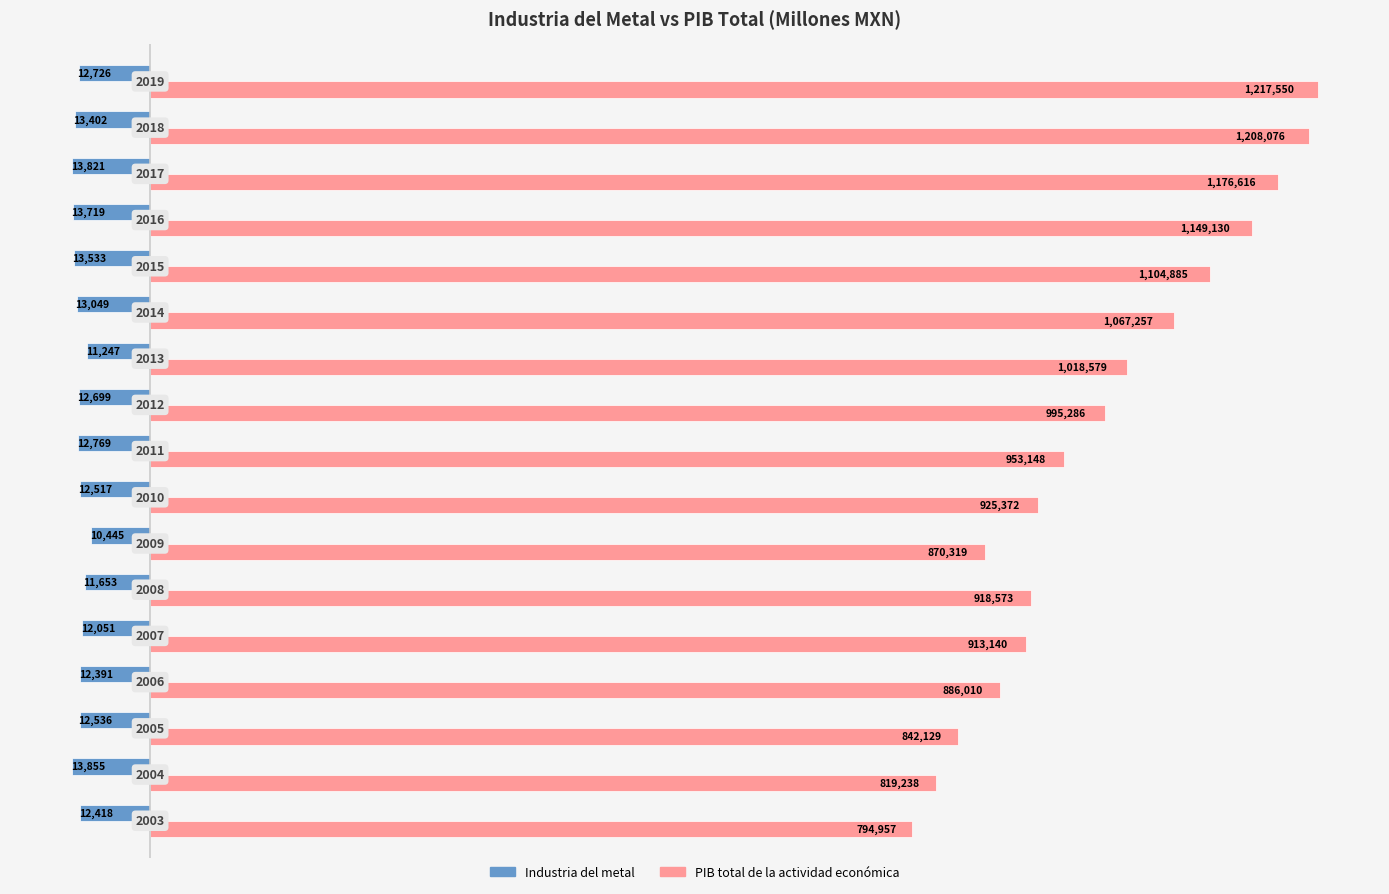

What is the value of the Industria del metal bar at the 17th from the left?

-12725.8